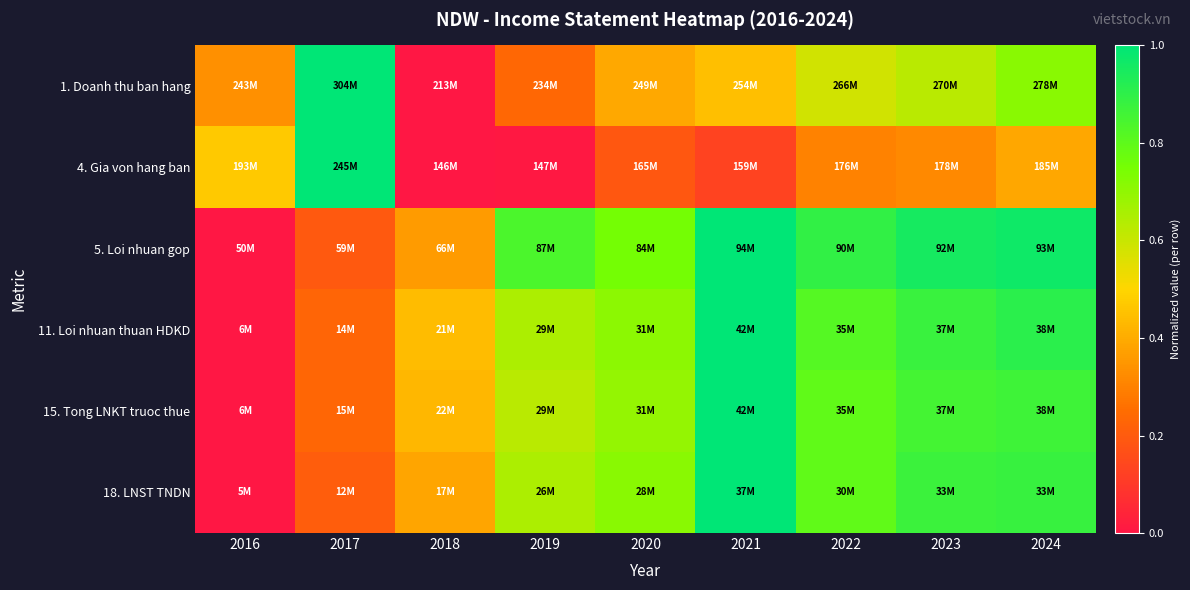

Reading left to right, extract all data points from this chart.

1. Doanh thu ban hang: 2016=0.3	2017=1.0	2018=0.0	2019=0.2	2020=0.4	2021=0.4	2022=0.6	2023=0.6	2024=0.7
4. Gia von hang ban: 2016=0.5	2017=1.0	2018=0.0	2019=0.0	2020=0.2	2021=0.1	2022=0.3	2023=0.3	2024=0.4
5. Loi nhuan gop: 2016=0.0	2017=0.2	2018=0.4	2019=0.8	2020=0.8	2021=1.0	2022=0.9	2023=1.0	2024=1.0
11. Loi nhuan thuan HDKD: 2016=0.0	2017=0.2	2018=0.4	2019=0.6	2020=0.7	2021=1.0	2022=0.8	2023=0.9	2024=0.9
15. Tong LNKT truoc thue: 2016=0.0	2017=0.2	2018=0.4	2019=0.6	2020=0.7	2021=1.0	2022=0.8	2023=0.9	2024=0.9
18. LNST TNDN: 2016=0.0	2017=0.2	2018=0.4	2019=0.6	2020=0.7	2021=1.0	2022=0.8	2023=0.9	2024=0.9